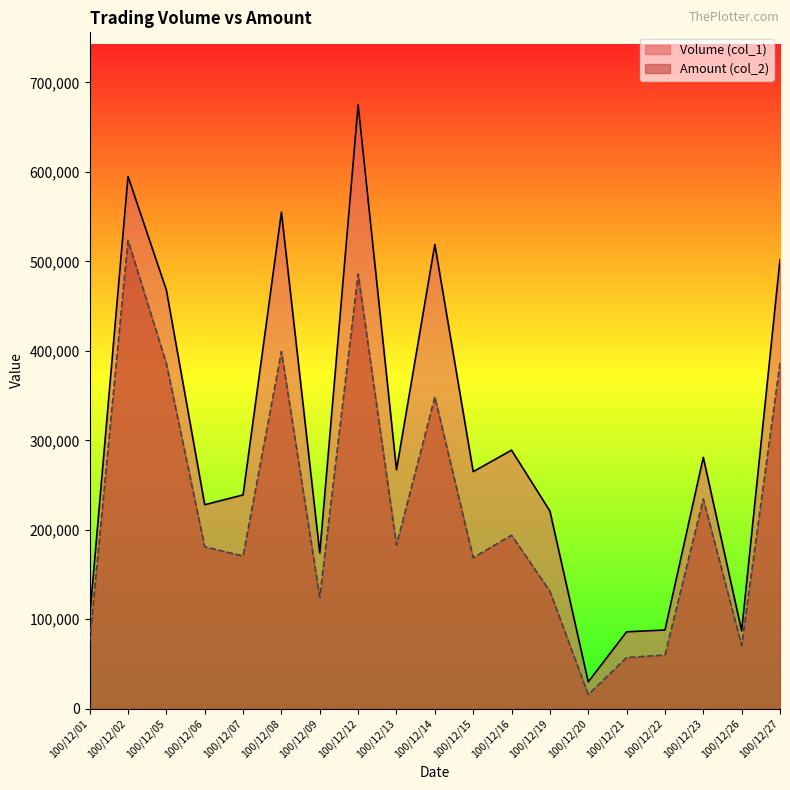

True or false: Volume (col_1) has a value of 239000 at 100/12/07.

True